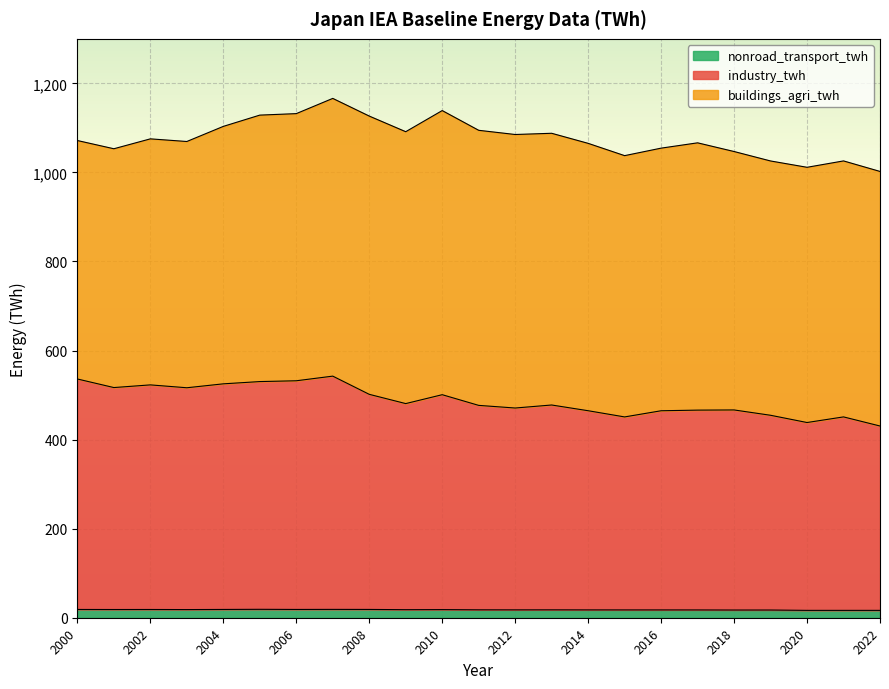

Between 2001 and 2005, which is larger?

2005